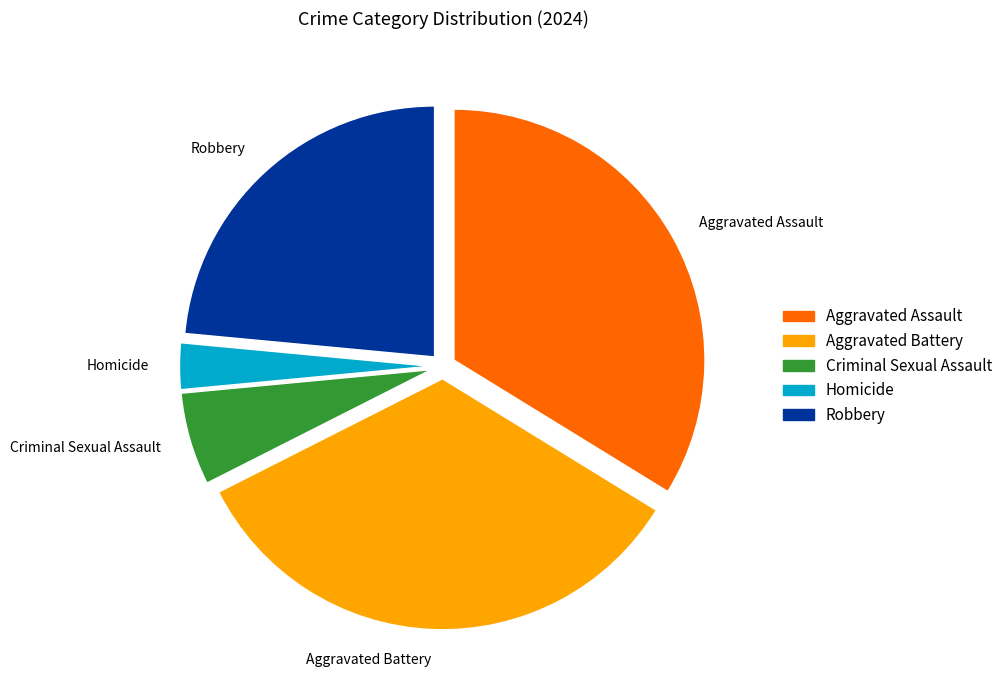

What is the smallest slice in the pie chart?

Homicide